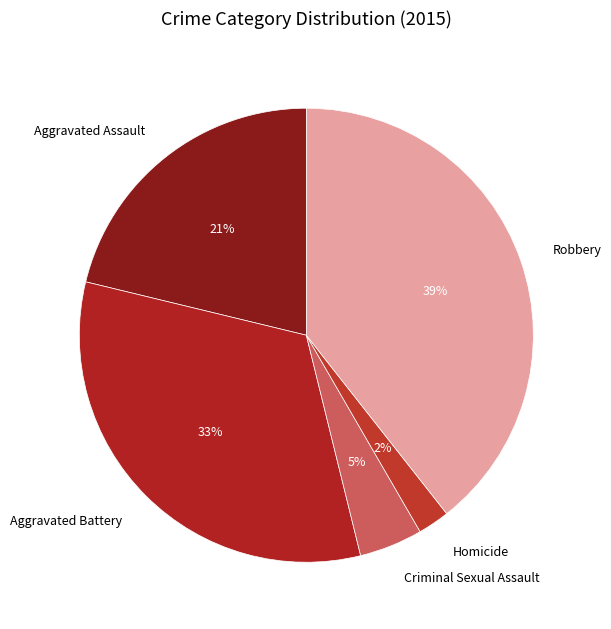

True or false: Aggravated Assault accounts for 10% of the total.

False